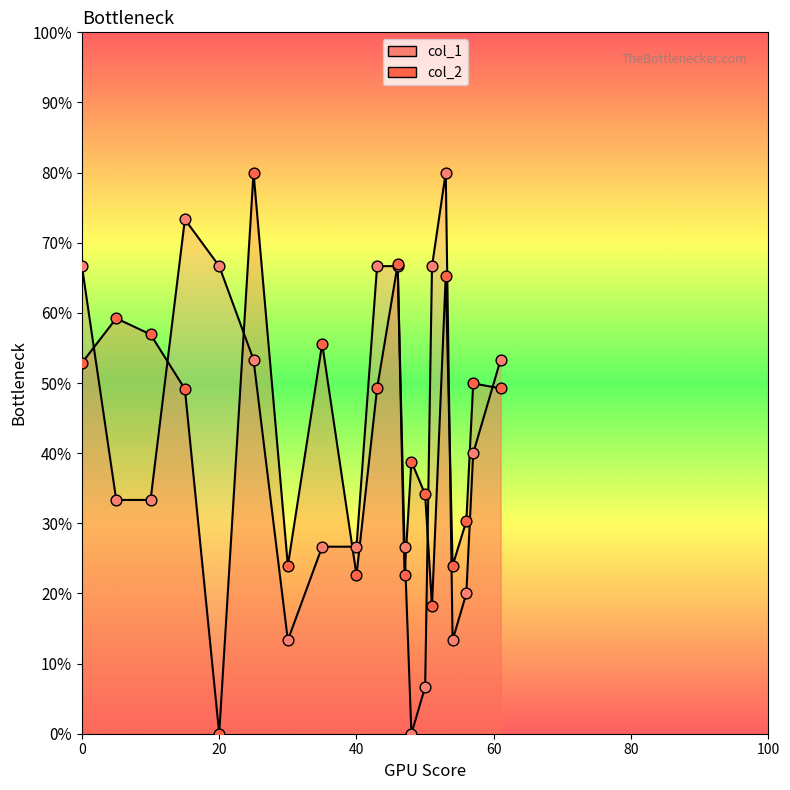

At how many categories does at least one series exceed 39?

13